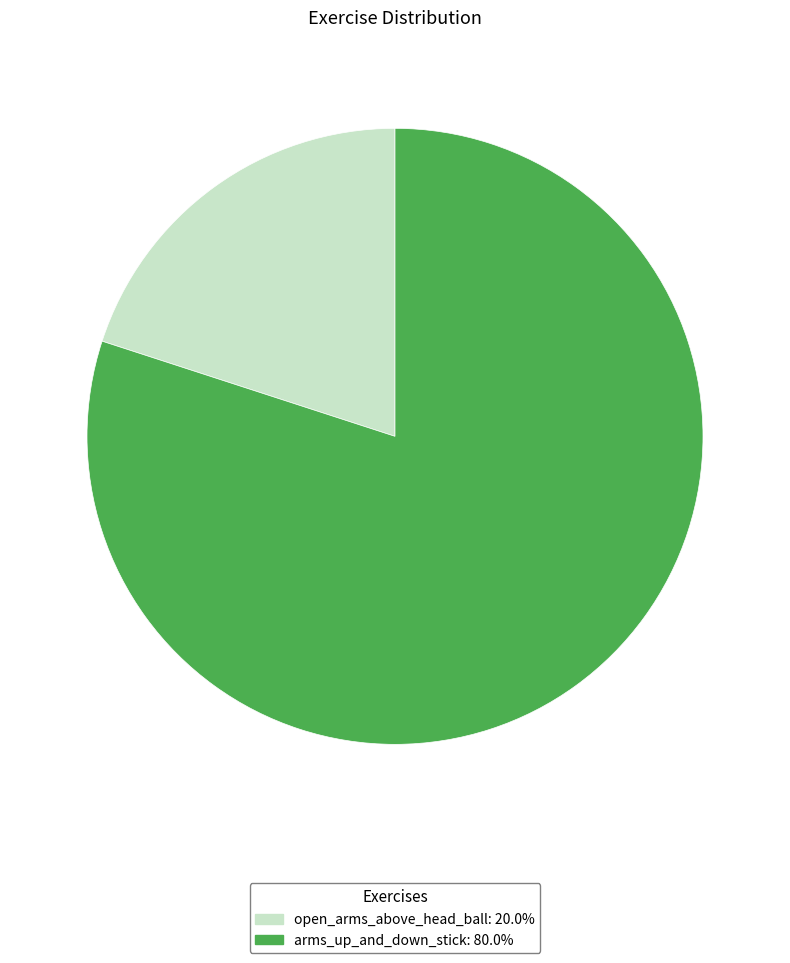

What is the largest slice in the pie chart?

arms_up_and_down_stick